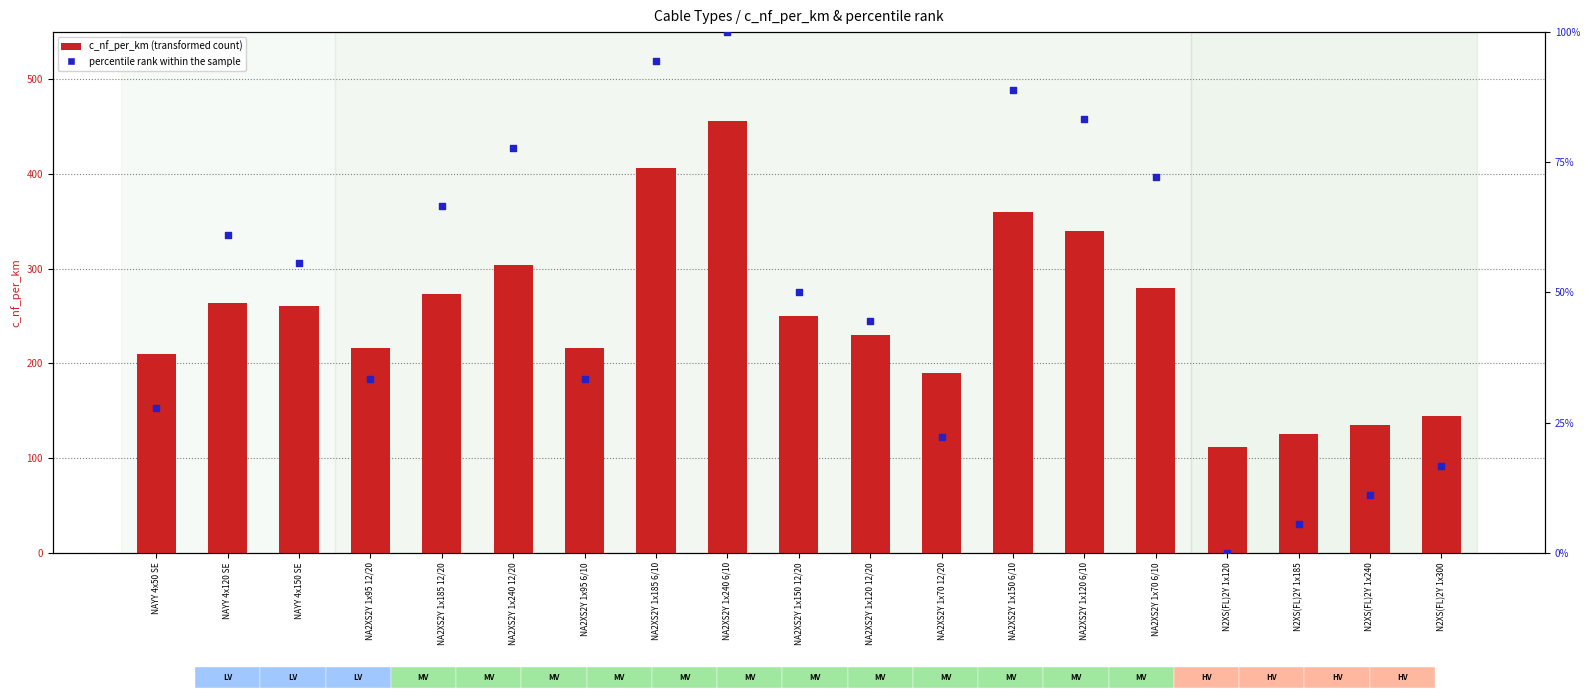

Which series has the largest Y range (max minus min)?

c_nf_per_km